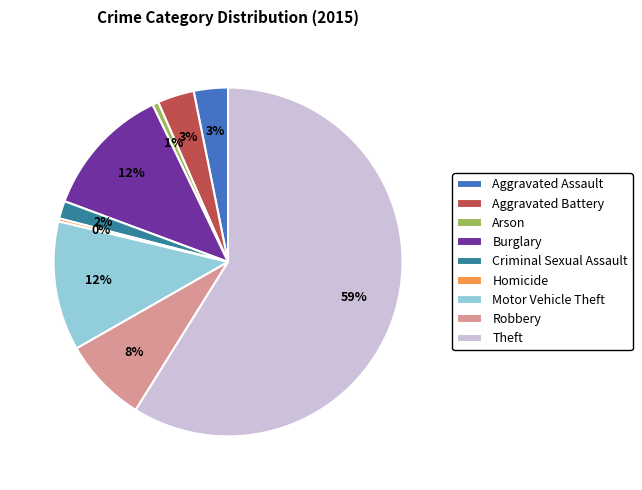

Which slice is the largest?

Theft